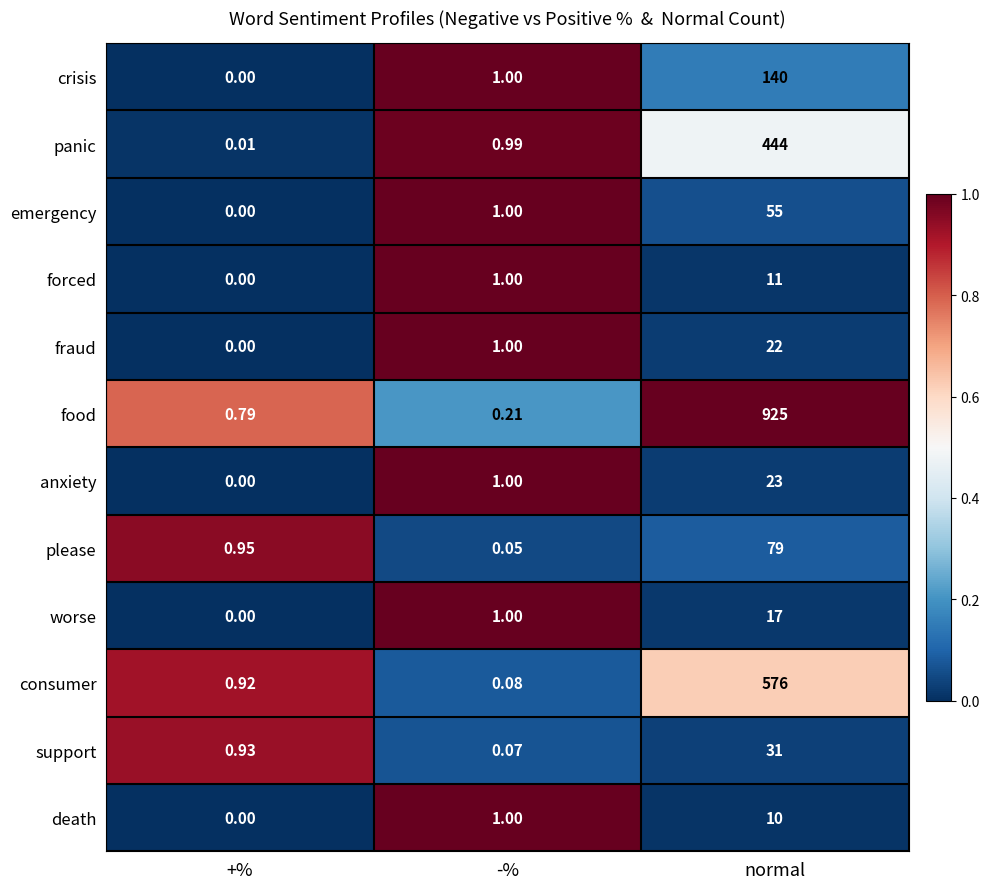

Which category has the highest value across all series?

normal